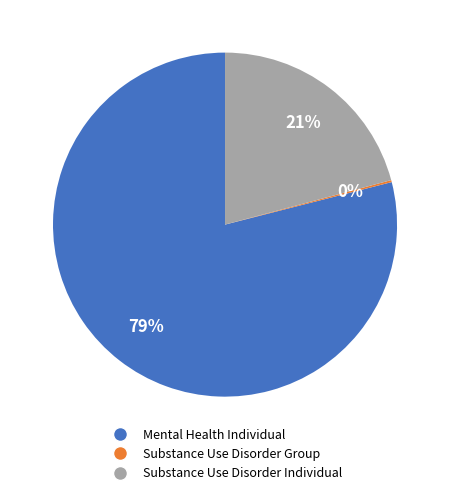

Is there a majority slice in this chart?

Yes